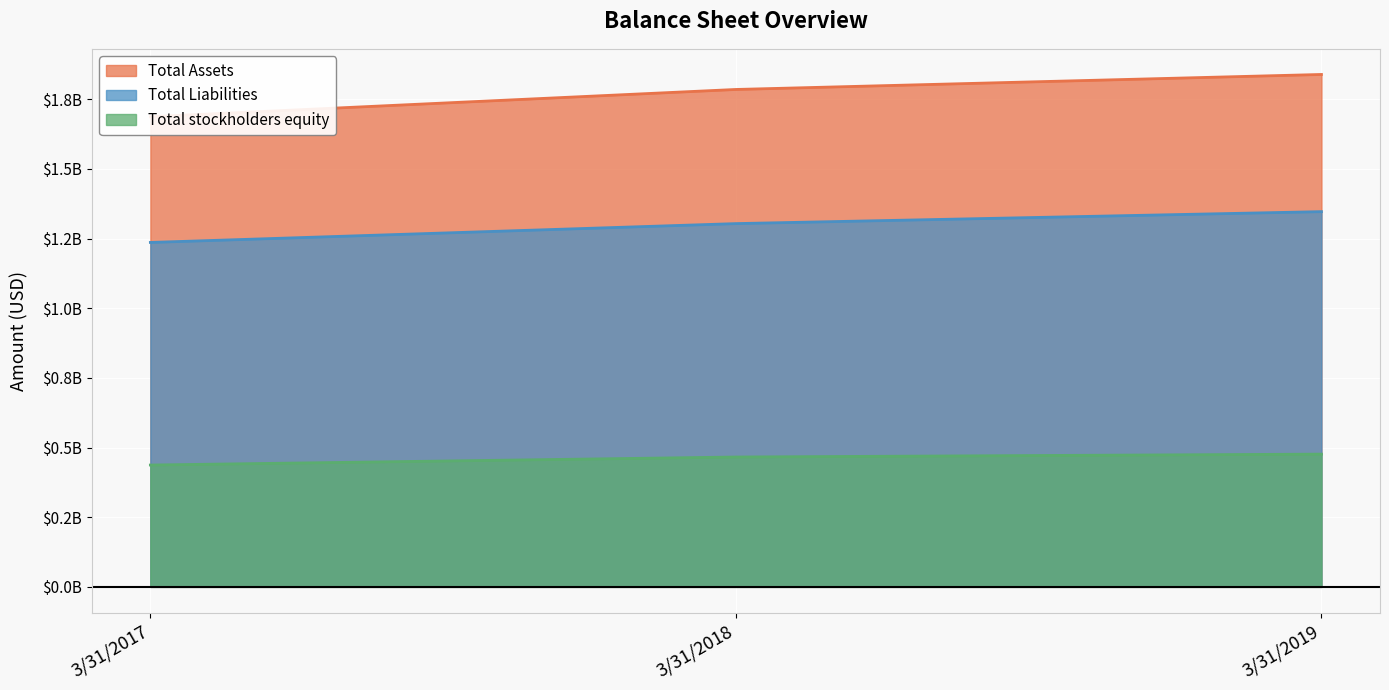

What is the spread (max minus min) of values at 3/31/2019?

1362468000